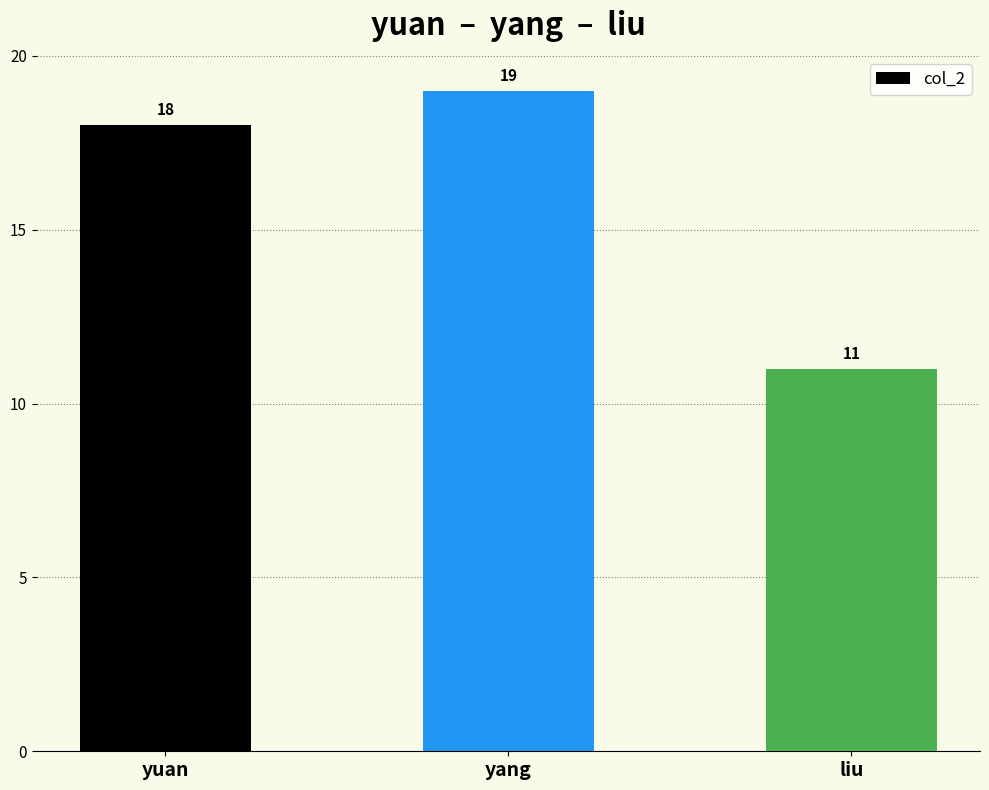

List the labels in order of value, largest first.

yang, yuan, liu